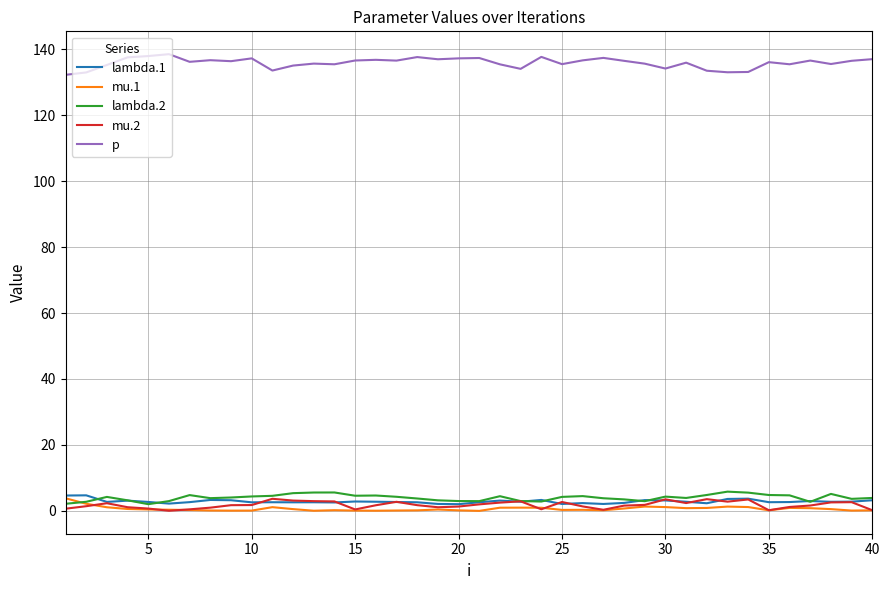

What is the sum of all mu.2 values?

72.7